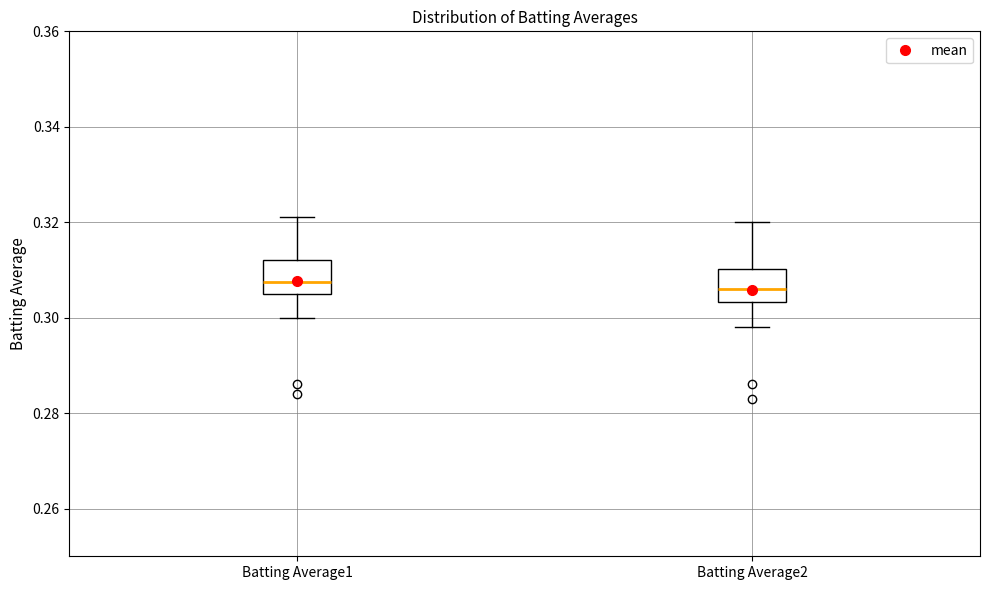

Reading left to right, read every box against the y-axis: the position of its median line, the range the box covers, and the ends of its whiskers. The values are not printed on the chart, so give them approximately, as read against the axis.

Batting Average1: median 0.308, box 0.306 to 0.312, whiskers 0.300 to 0.322
Batting Average2: median 0.306, box 0.304 to 0.310, whiskers 0.298 to 0.320